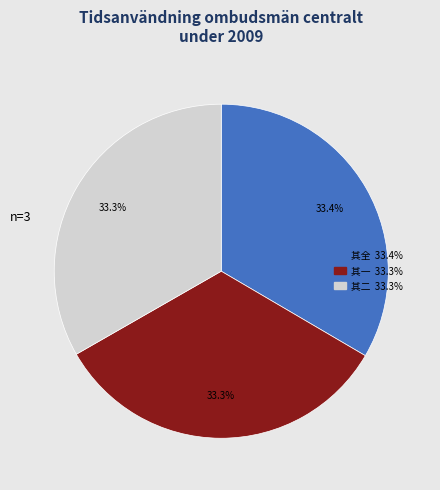

Is there any slice that represents more than half of the pie?

No